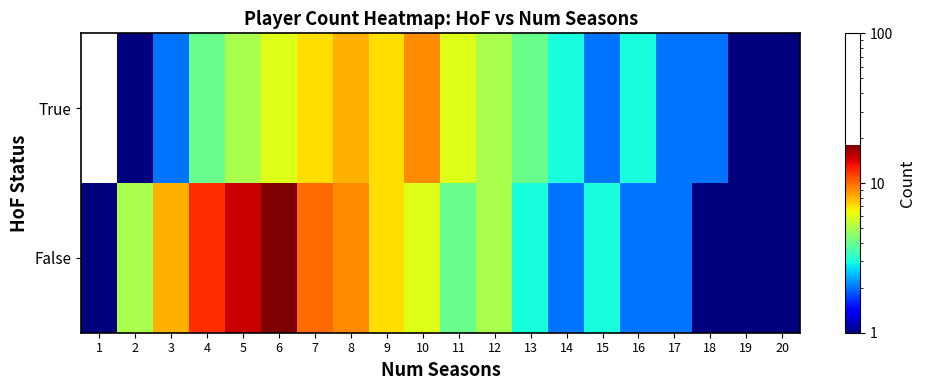

Which category has the lowest value in the False series?

1